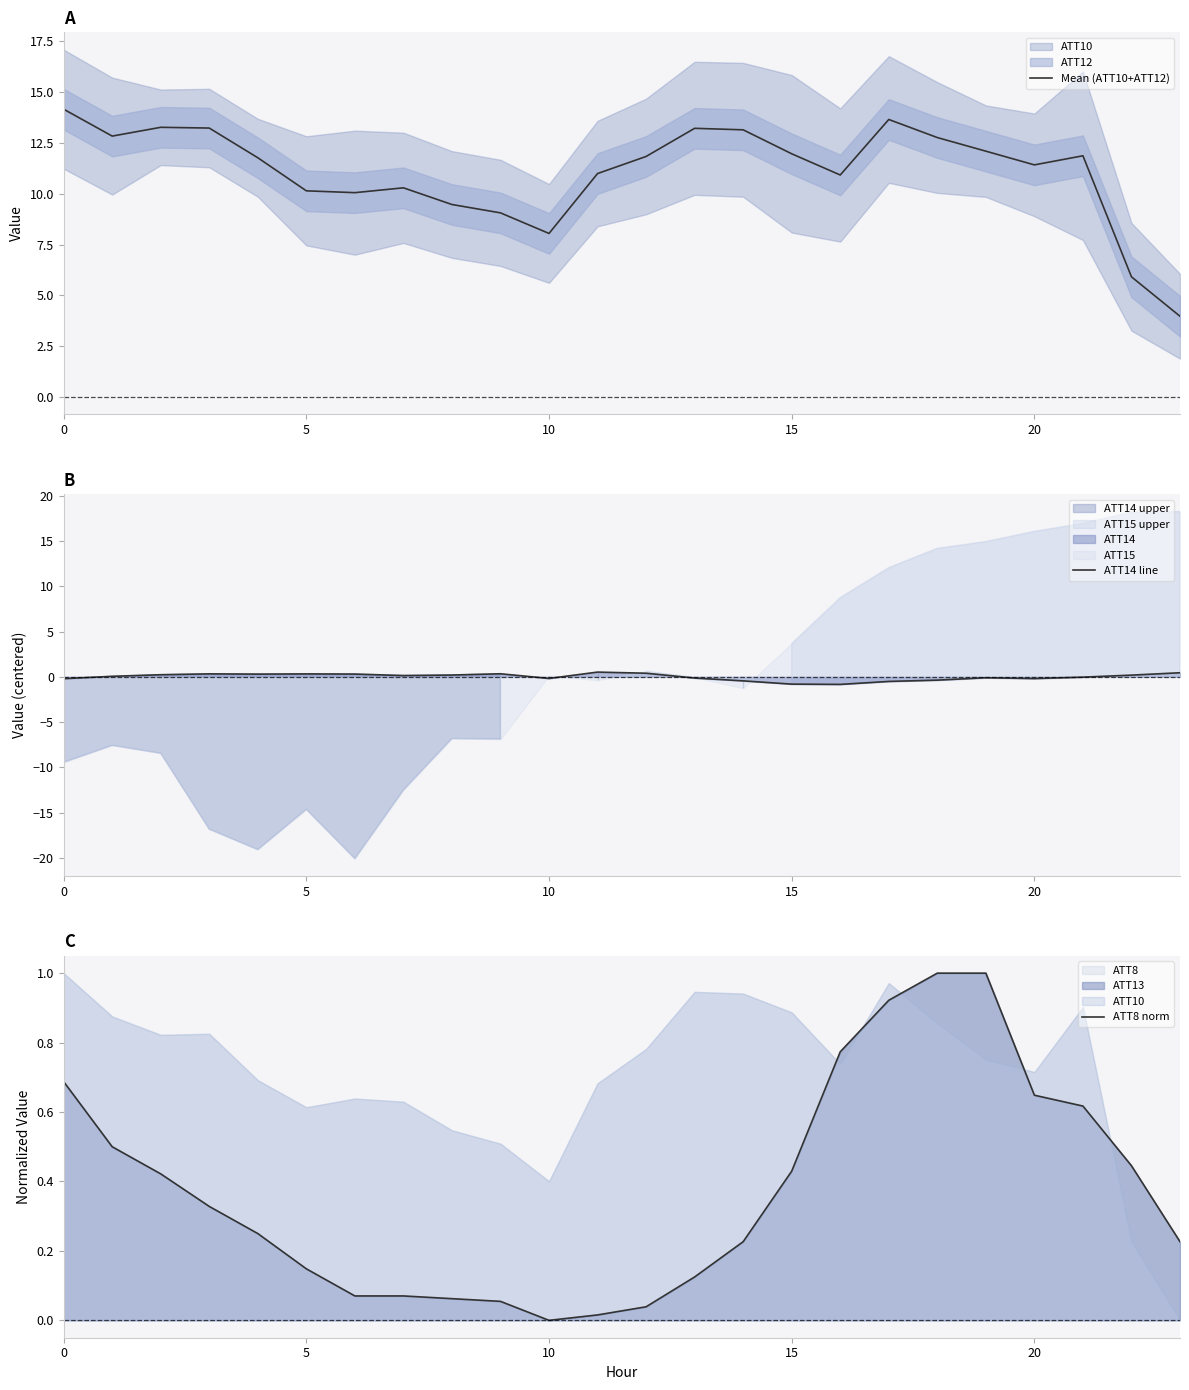

How many lines are shown in the chart?

3